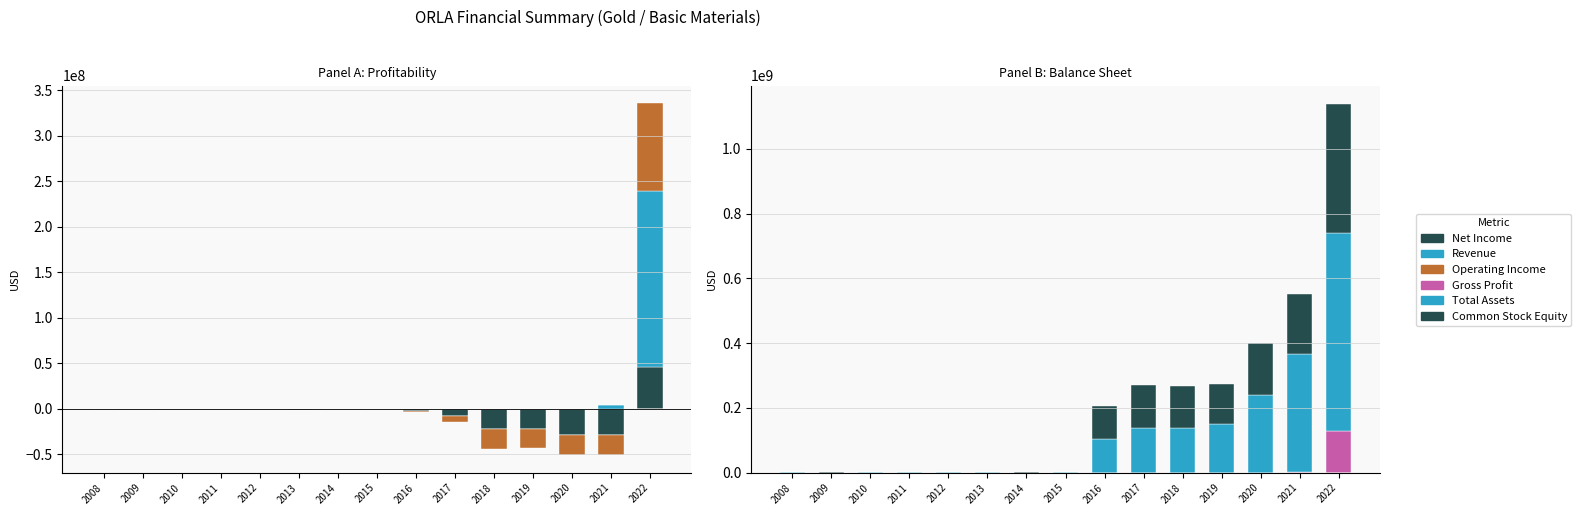

What is the sum of the Common Stock Equity values at 2009 and 2016?

101983745.9